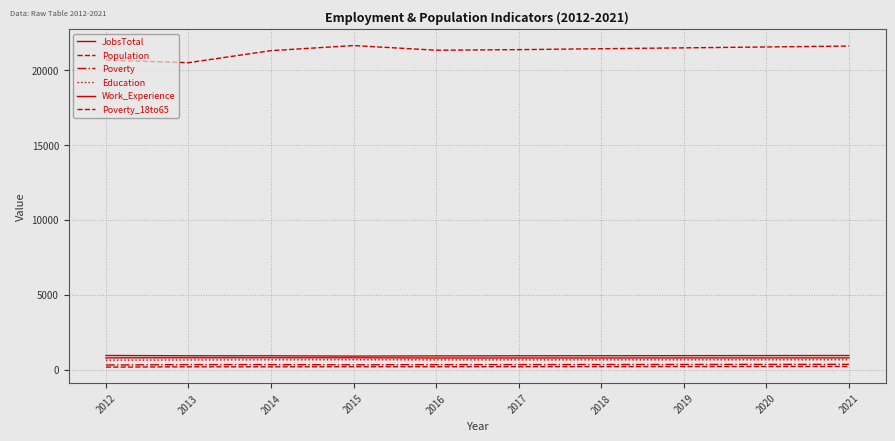

Reading left to right, what are all the values shown in this chart?

JobsTotal: 2012=948	2013=930	2014=929	2015=908	2016=920	2017=928	2018=933	2019=937	2020=942	2021=947
Population: 2012=20676	2013=20502	2014=21307	2015=21646	2016=21336	2017=21375	2018=21435	2019=21493	2020=21553	2021=21612
Poverty: 2012=315	2013=340	2014=339	2015=327	2016=337	2017=341	2018=345	2019=350	2020=354	2021=358
Education: 2012=636	2013=649	2014=660	2015=665	2016=654	2017=655	2018=657	2019=659	2020=661	2021=663
Work_Experience: 2012=790	2013=797	2014=798	2015=794	2016=779	2017=781	2018=782	2019=784	2020=786	2021=788
Poverty_18to65: 2012=173	2013=193	2014=193	2015=197	2016=198	2017=201	2018=204	2019=207	2020=211	2021=214